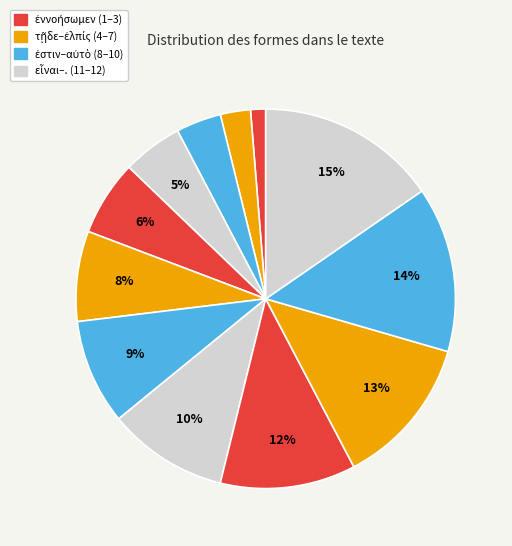

Is there any slice that represents more than half of the pie?

No